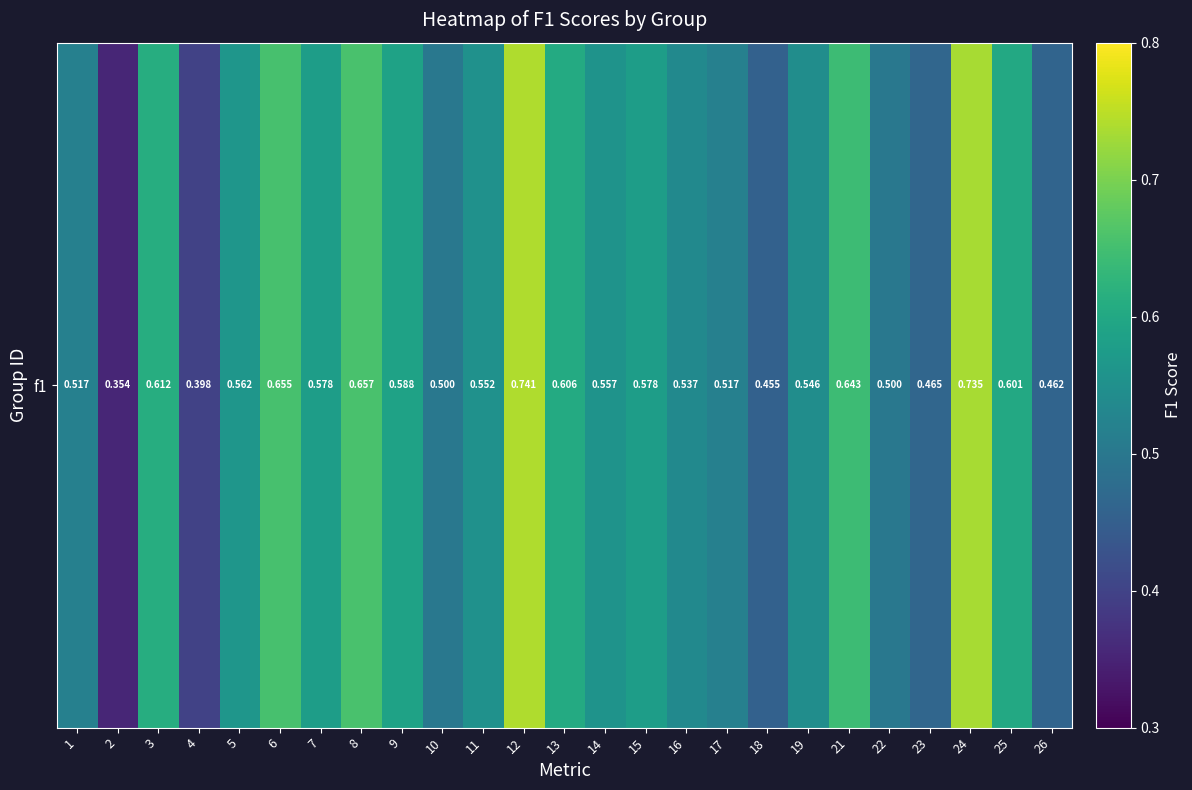

Reading right to left, what are all the values shown in this chart?

0.5	0.6	0.7	0.5	0.5	0.6	0.5	0.5	0.5	0.5	0.6	0.6	0.6	0.7	0.6	0.5	0.6	0.7	0.6	0.7	0.6	0.4	0.6	0.4	0.5